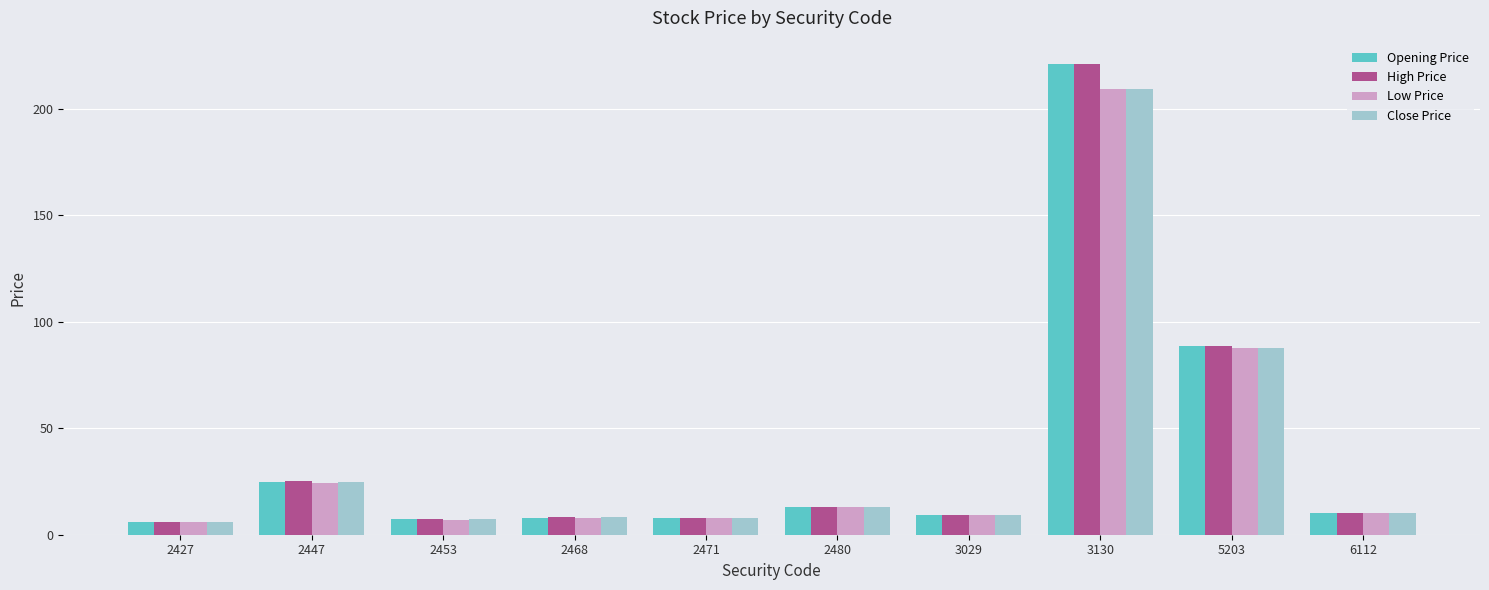

Which series has the widest spread of values?

Opening Price